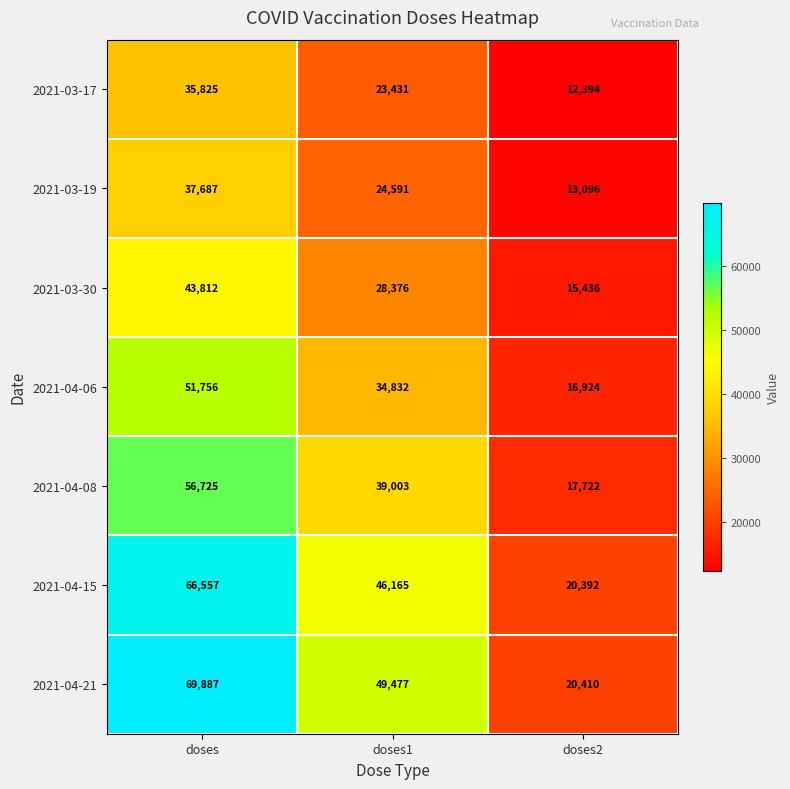

Which label corresponds to the largest value in the chart?

doses